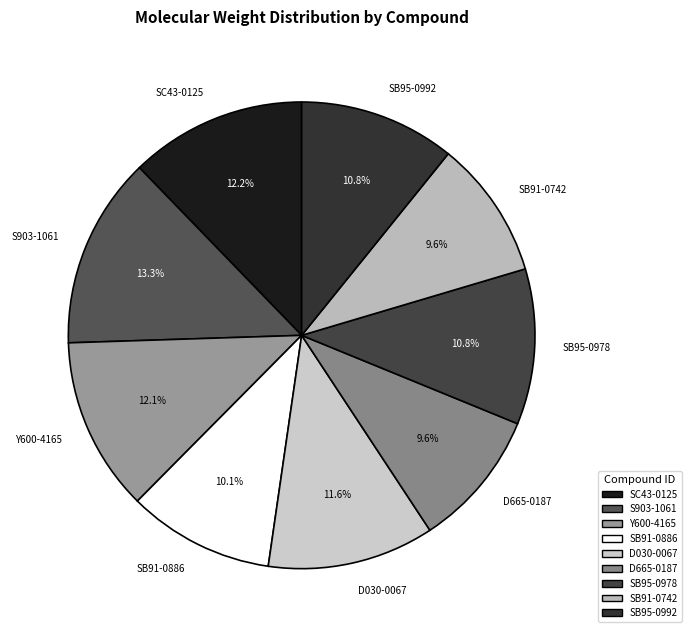

To the nearest percent, what is the average slice percentage?

11%